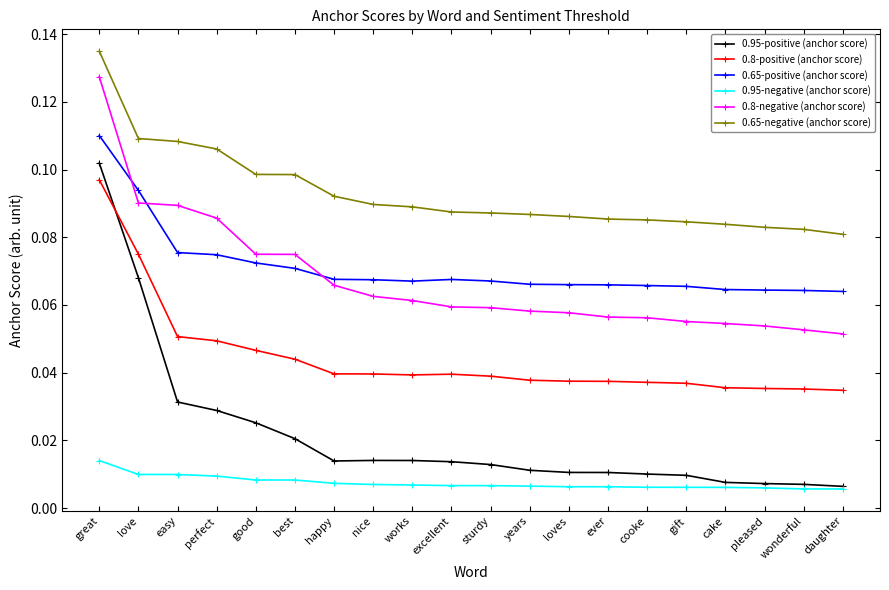

Count the 0.95-negative (anchor score) values in the range 0 to 1.

20